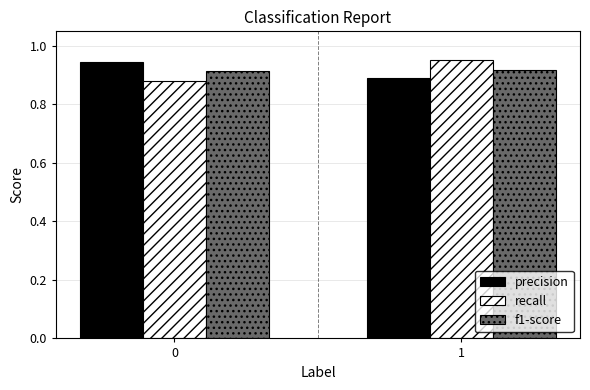

At which label is precision closest to 0?

1